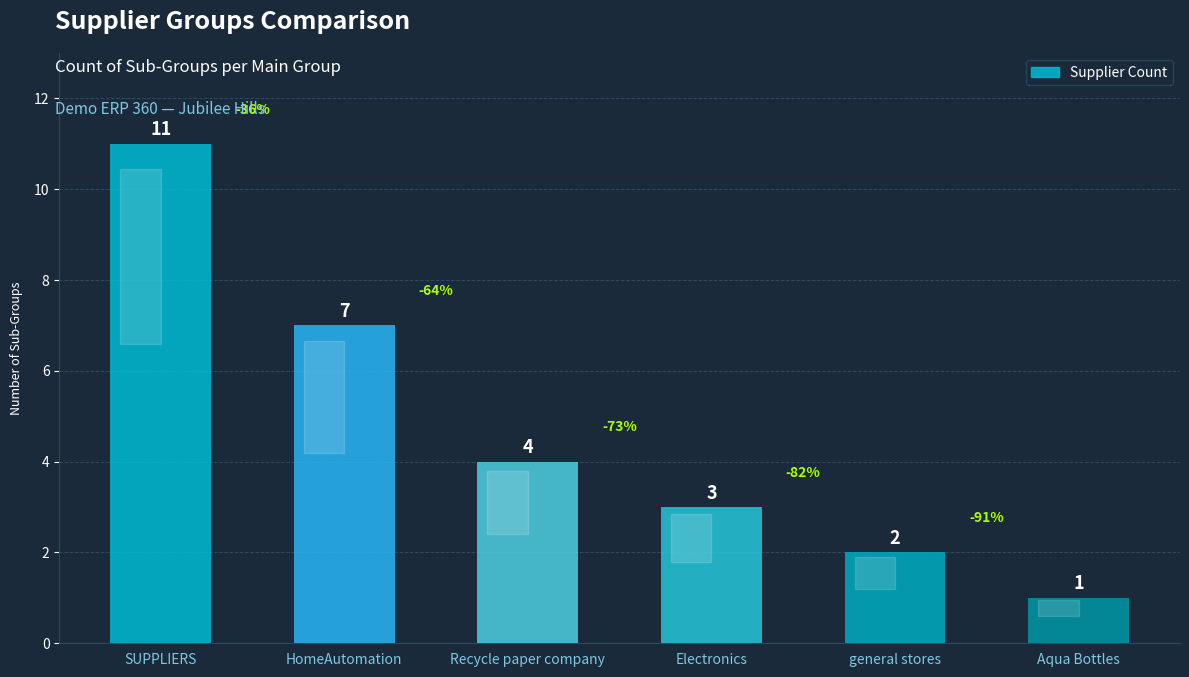

What is the label of the 4th bar from the right?

Recycle paper company